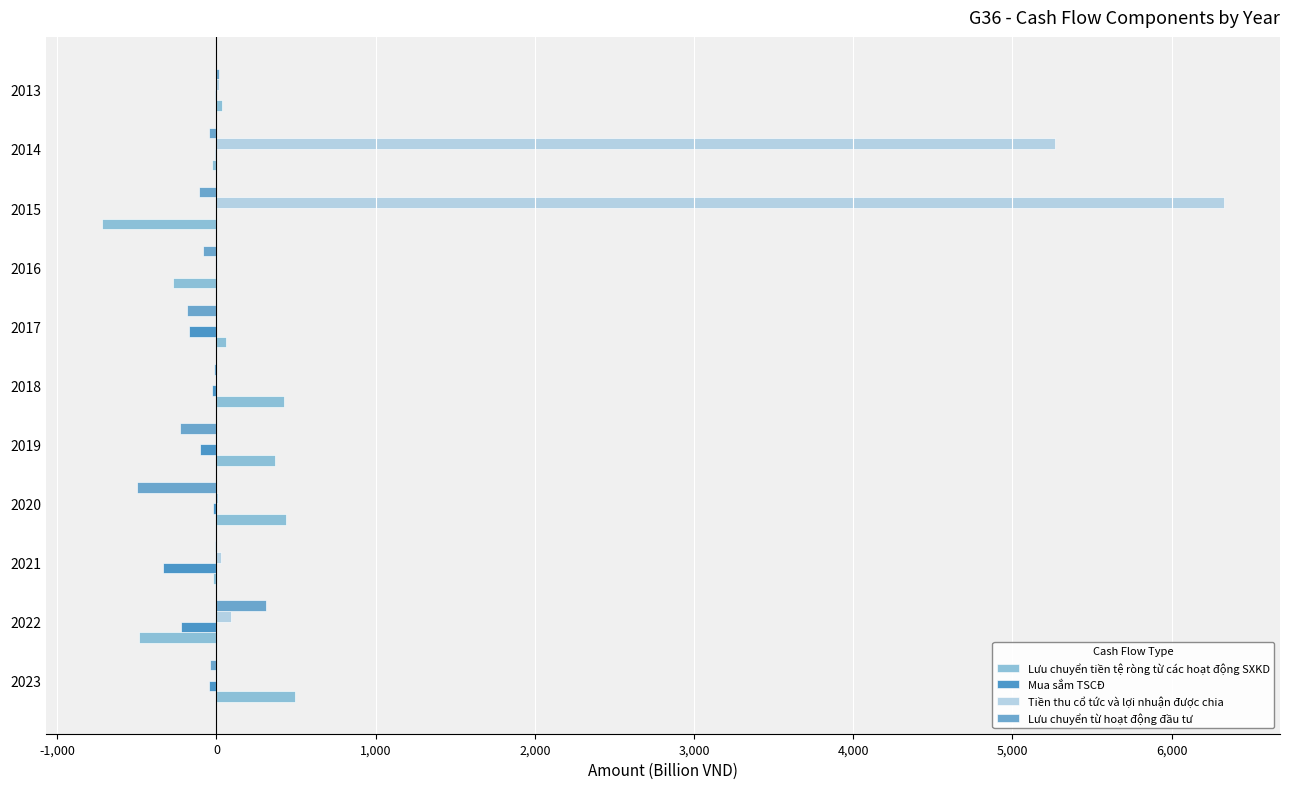

True or false: Tiền thu cổ tức và lợi nhuận được chia has a value of 15.4 at 2013.

True